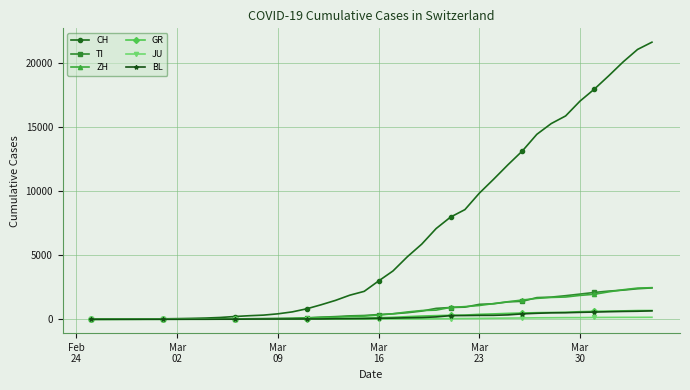

Which series has the largest total across all categories?

CH